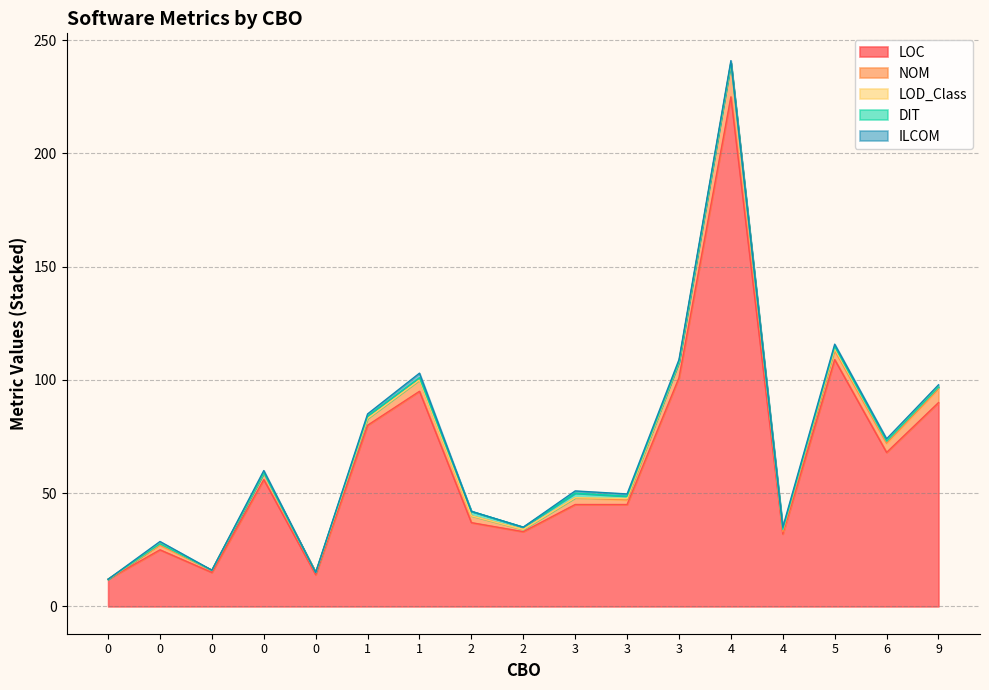

Does the chart display data point markers on the line(s)?

No